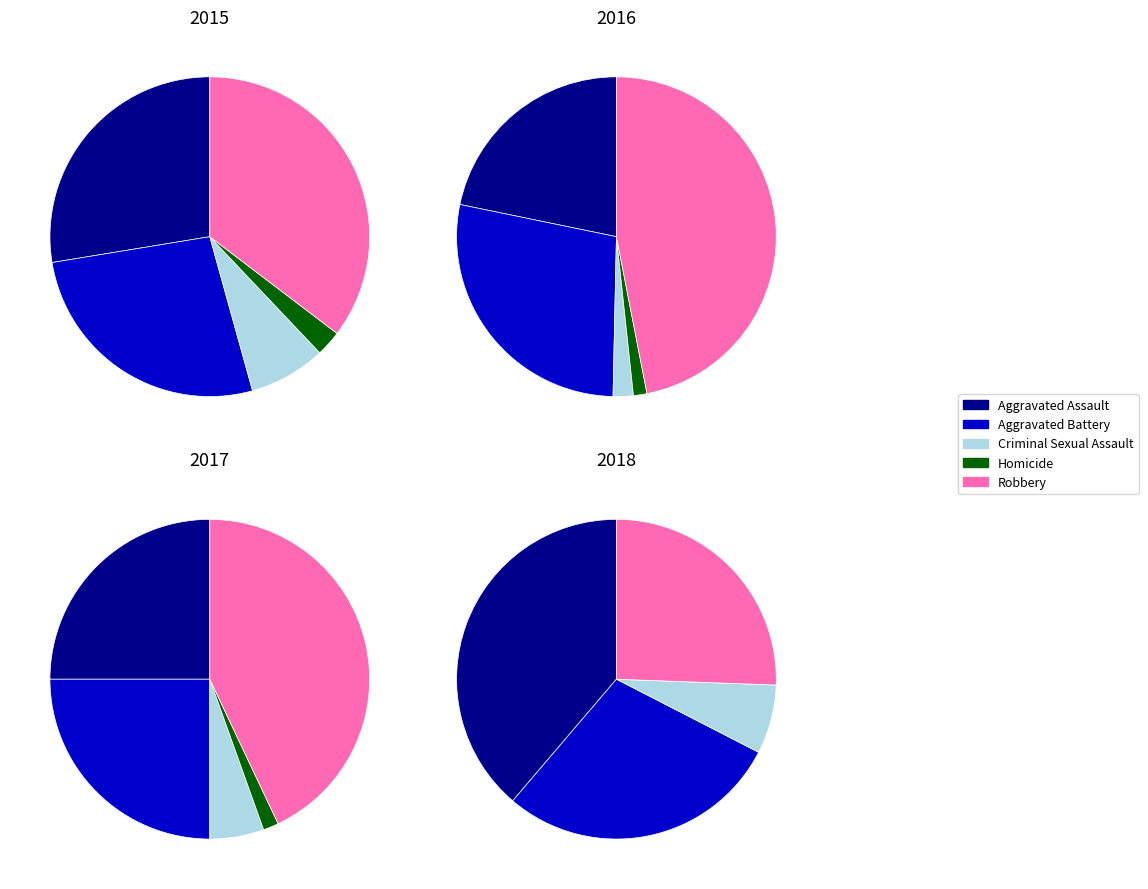

Which category has the smallest portion of the pie?

Homicide